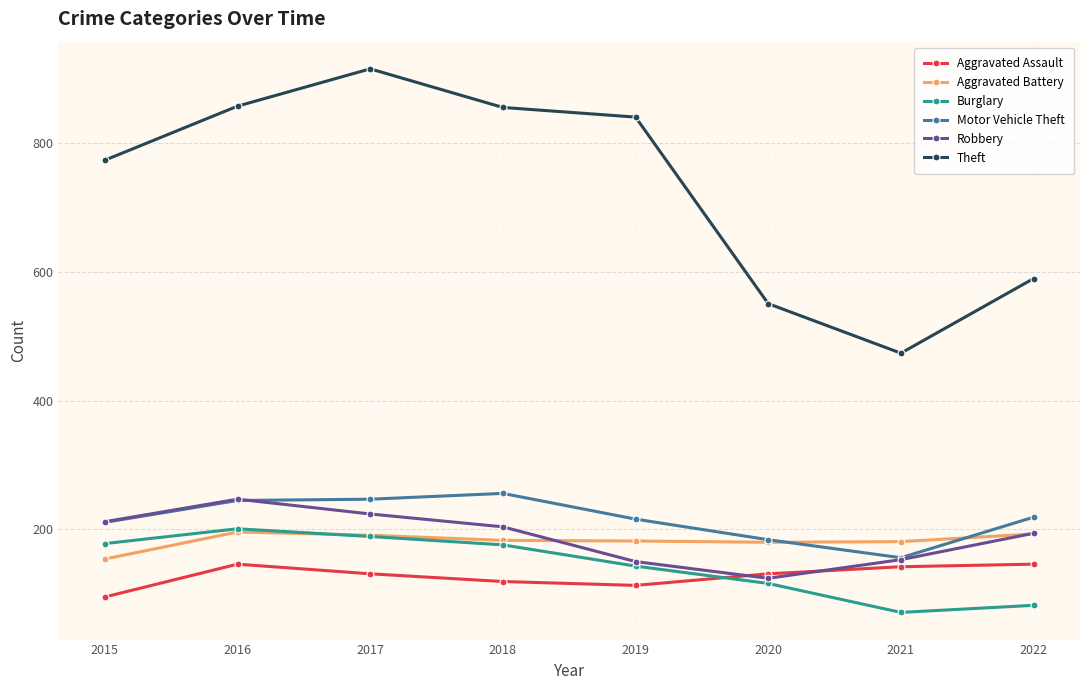

What is the value of the Motor Vehicle Theft point at the 7th from the left?

156